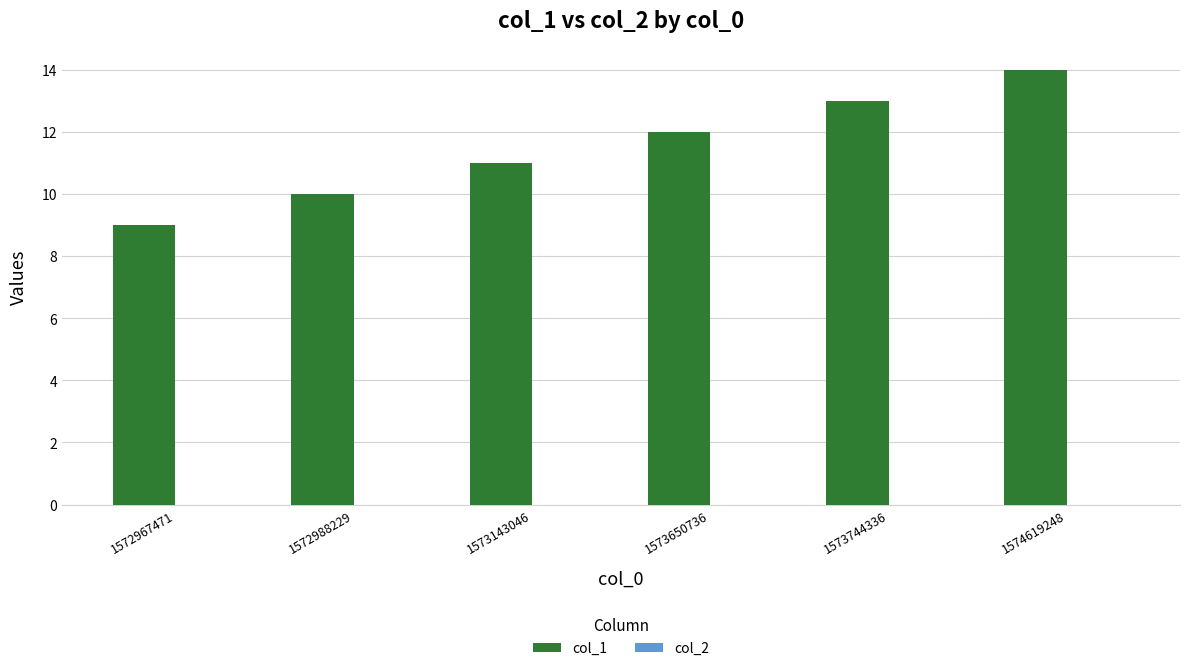

The chart shows a value of 18 at 1573650736. True or false?

False